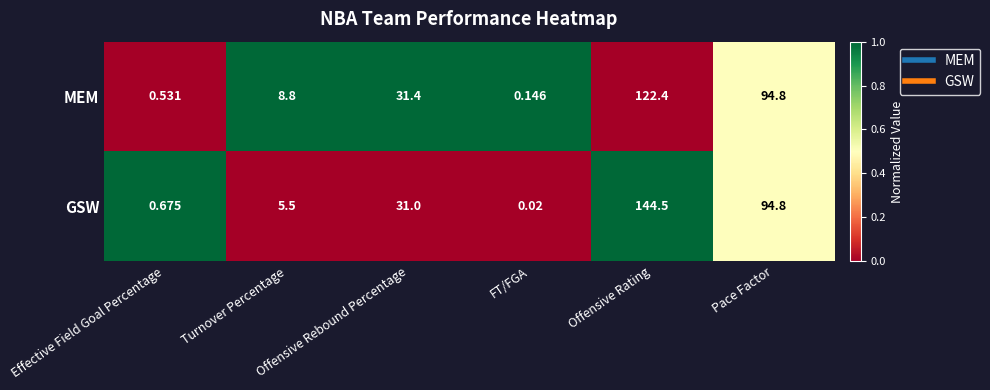

Which series has the largest total across all categories?

GSW